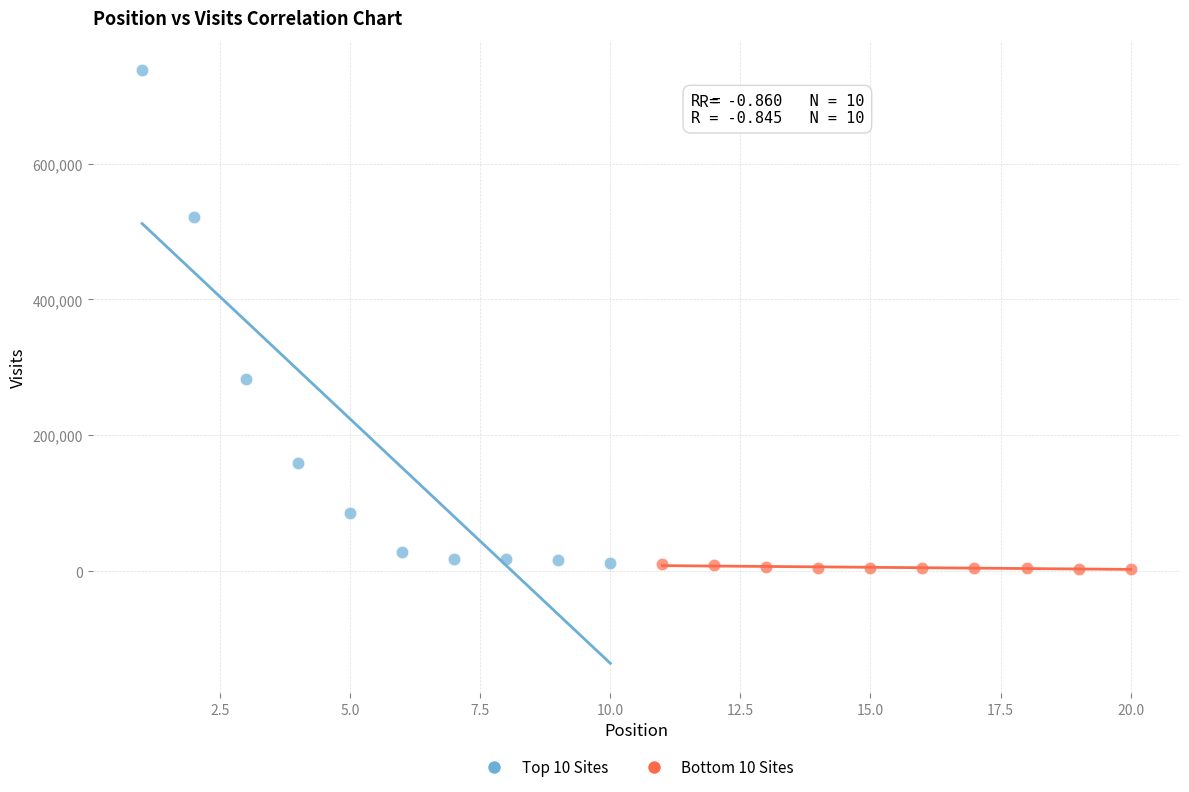

Which series has the largest Y range (max minus min)?

Top 10 Sites